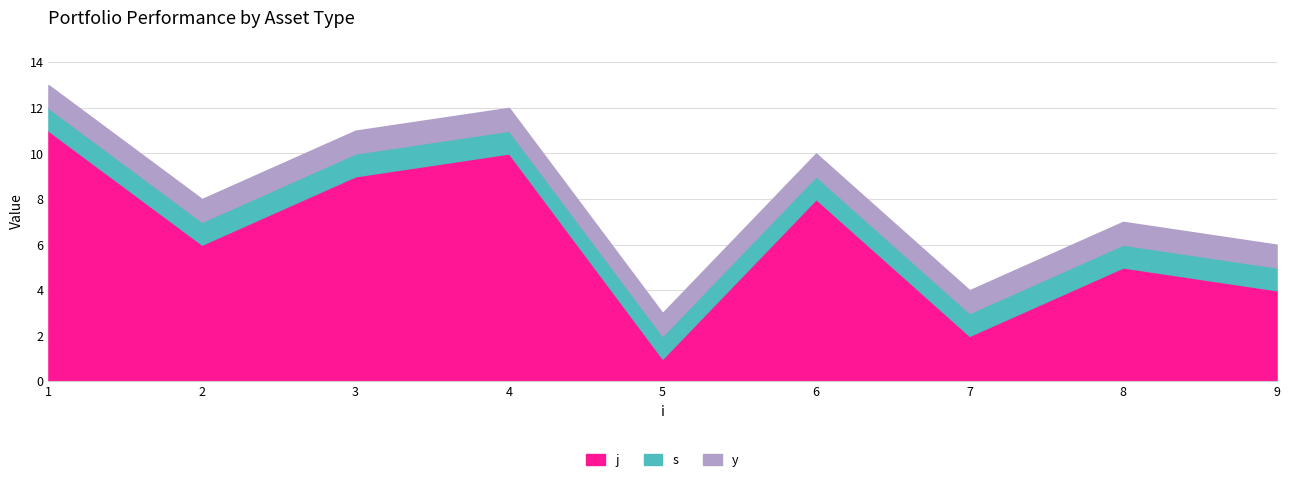

Which series has the largest range (max minus min)?

j